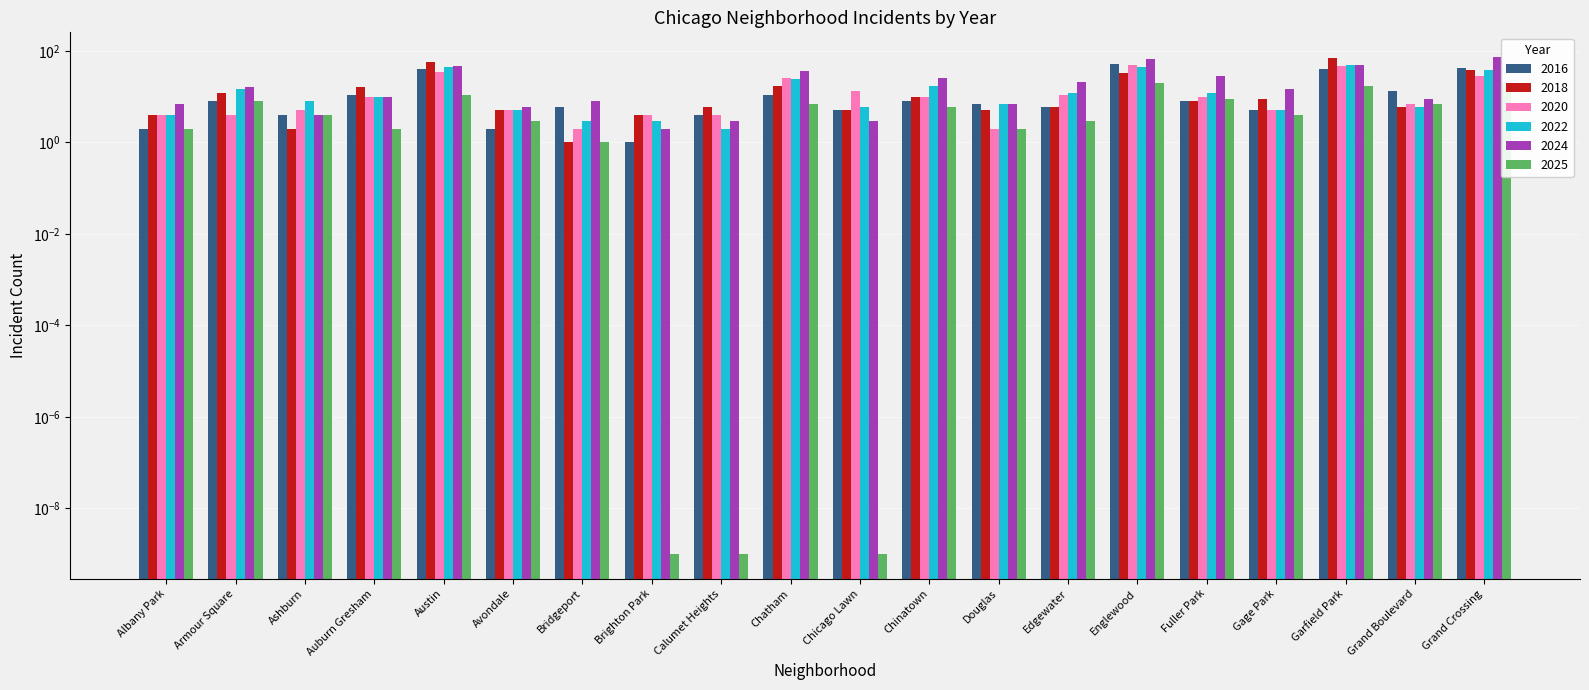

Which series has the largest total across all categories?

2024